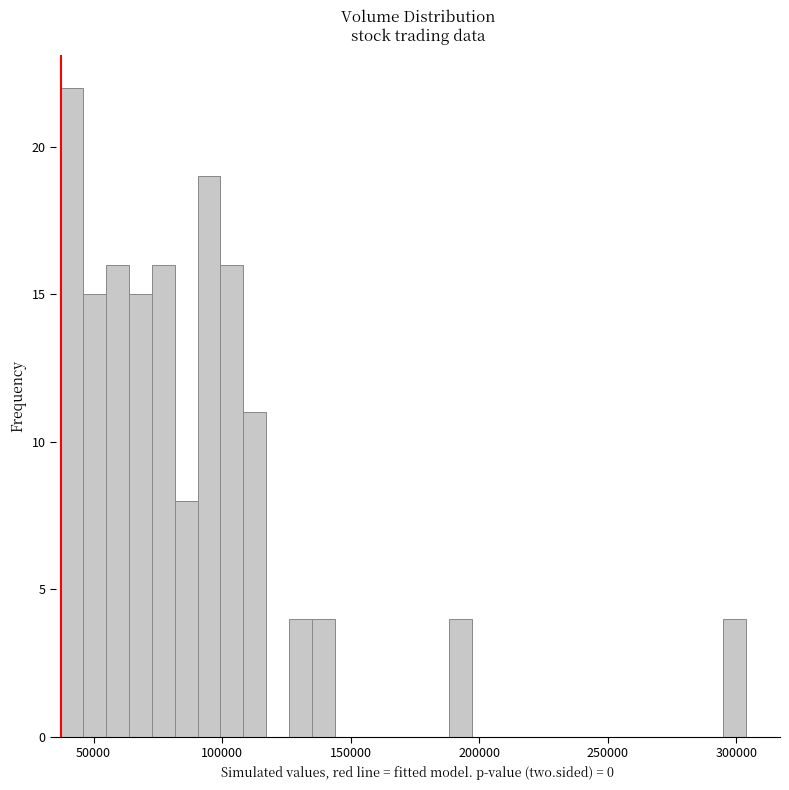

Around what value on the x-axis is the tallest bar? Give the approximate position of its centre, as read against the axis.

40000